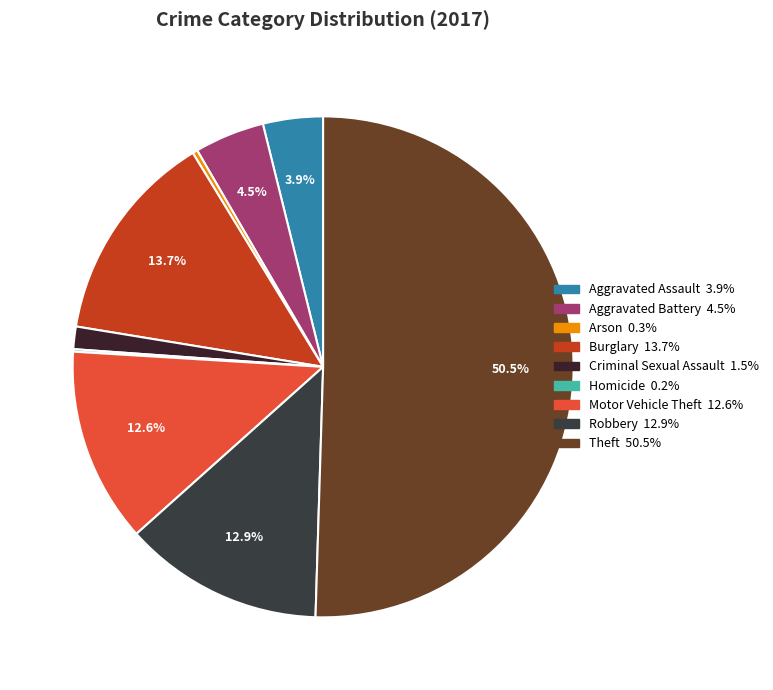

Count the number of slices in the pie.

9